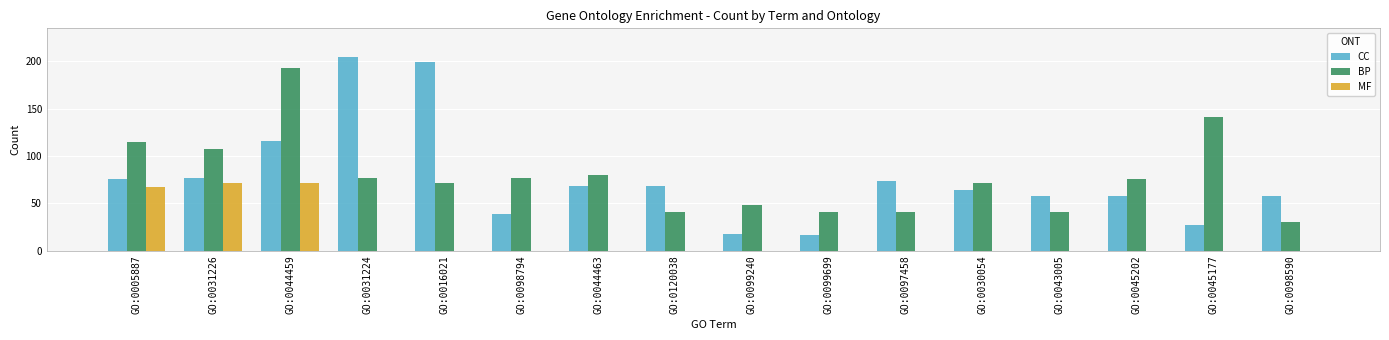

Reading left to right, extract all data points from this chart.

CC: 76	77	116	204	199	39	68	68	18	17	74	64	58	58	27	58
BP: 115	107	193	77	72	77	80	41	48	41	41	72	41	76	141	30
MF: 67	72	72	0	0	0	0	0	0	0	0	0	0	0	0	0